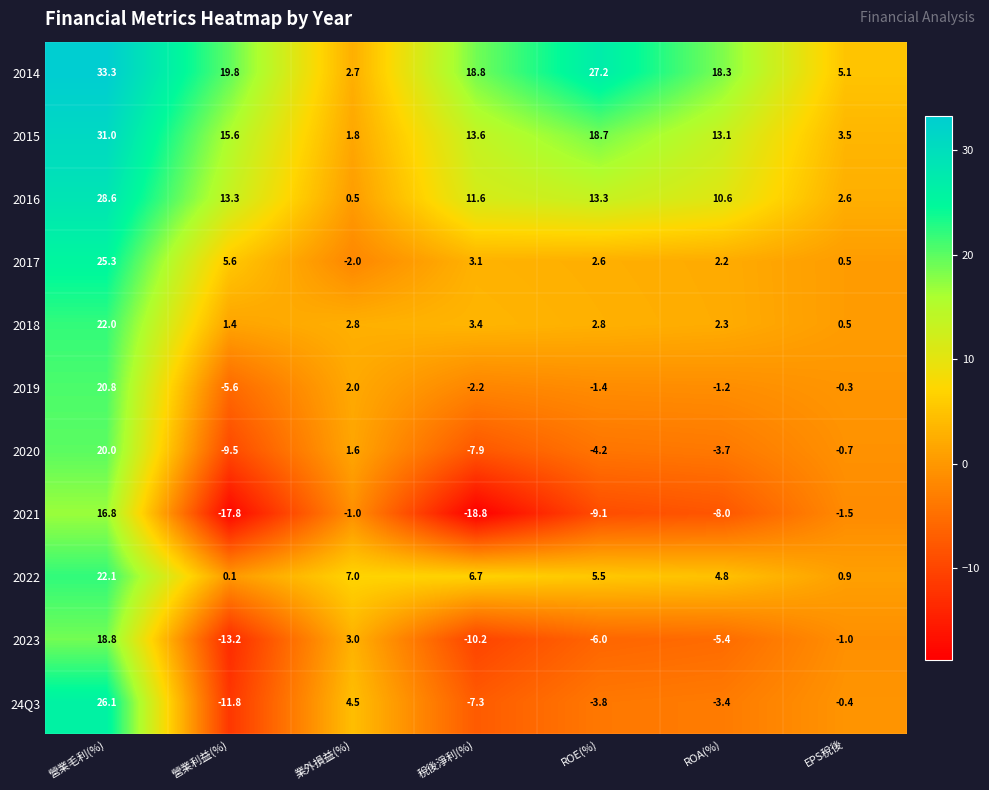

True or false: 2017 has a value of 2.6 at ROE(%).

True